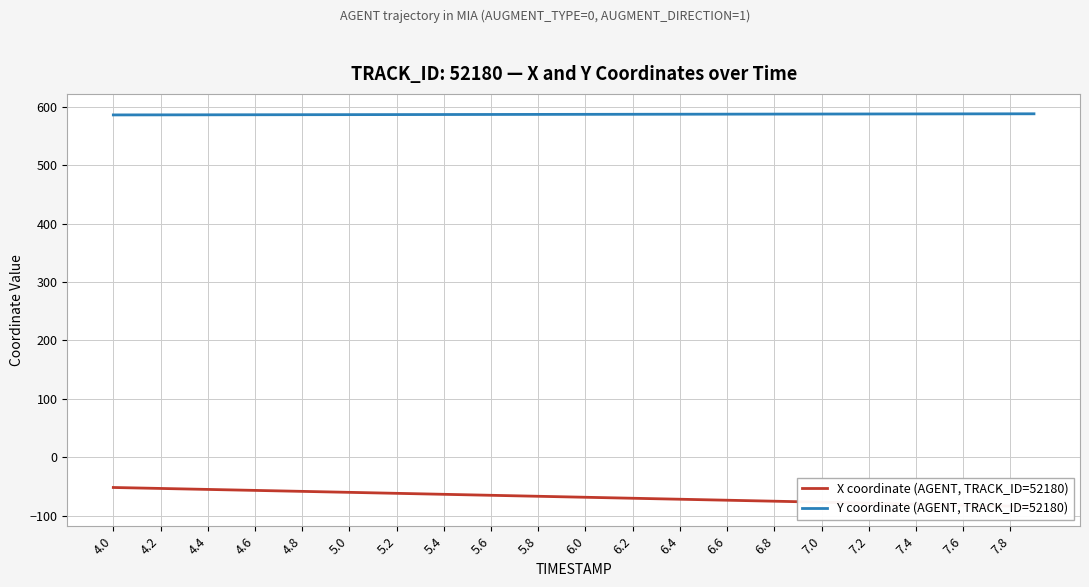

What is the maximum value for Y coordinate (AGENT, TRACK_ID=52180)?

588.4